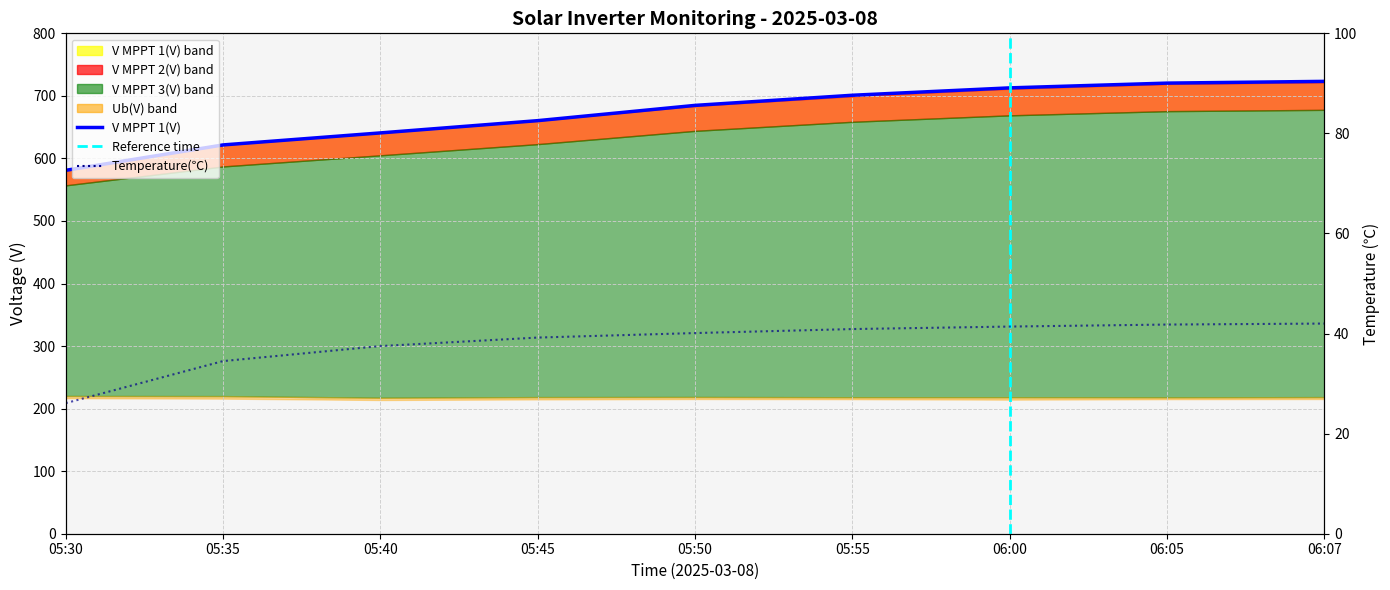

True or false: V MPPT 1 Line and Temperature(℃) cross at least once.

False